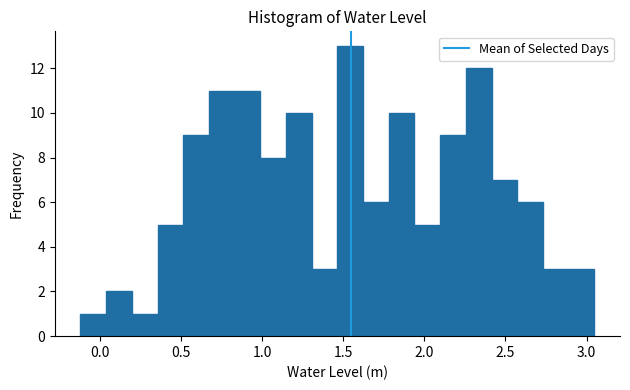

Around what value on the x-axis is the tallest bar? Give the approximate position of its centre, as read against the axis.

1.55